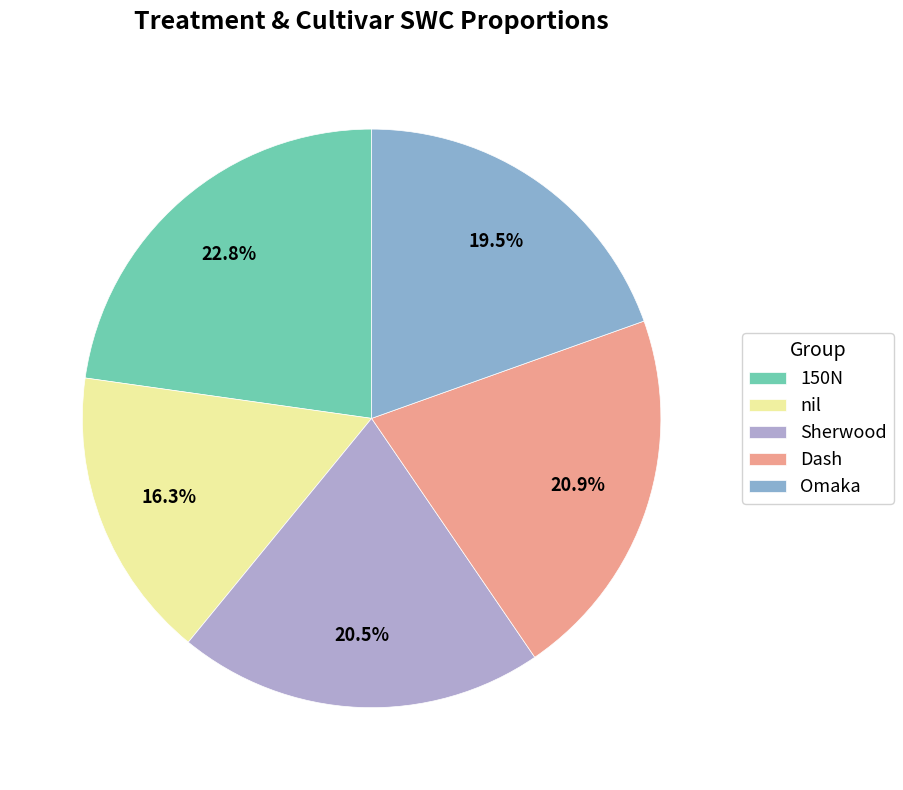

To the nearest percent, what percentage of the pie is Omaka?

20%